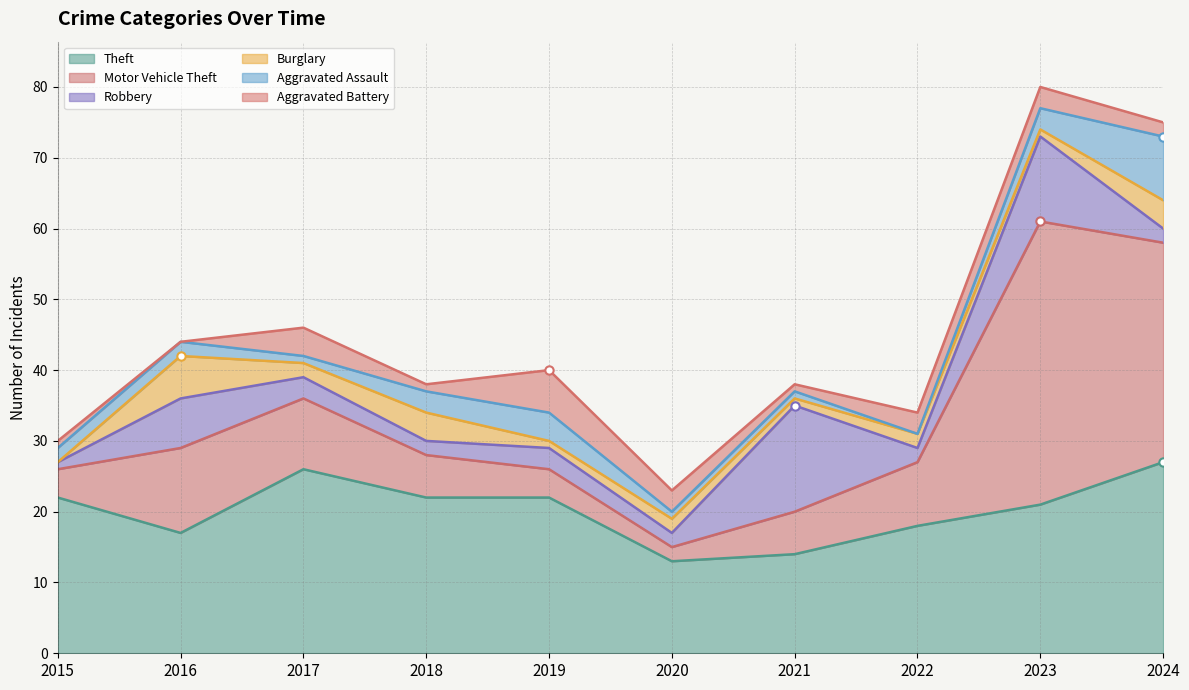

How many data points does each series have?

10